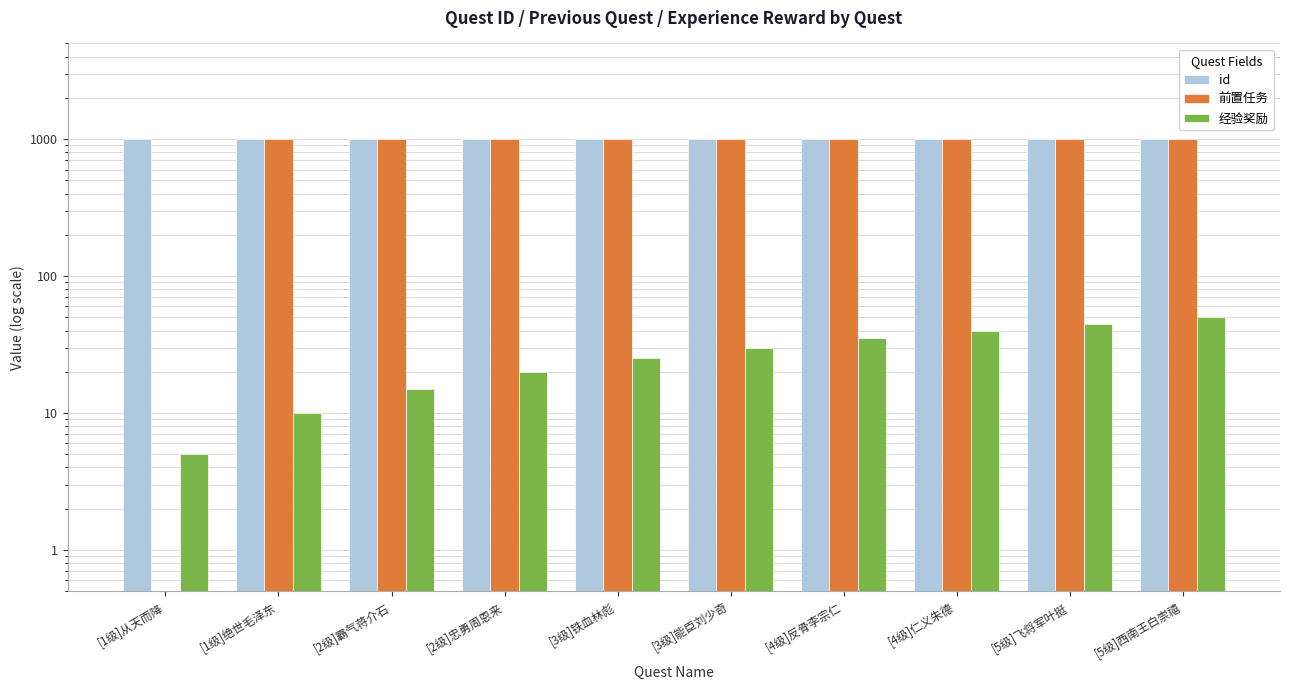

Which has a higher value, [5级]飞将军叶挺 or [3级]铁血林彪?

[5级]飞将军叶挺